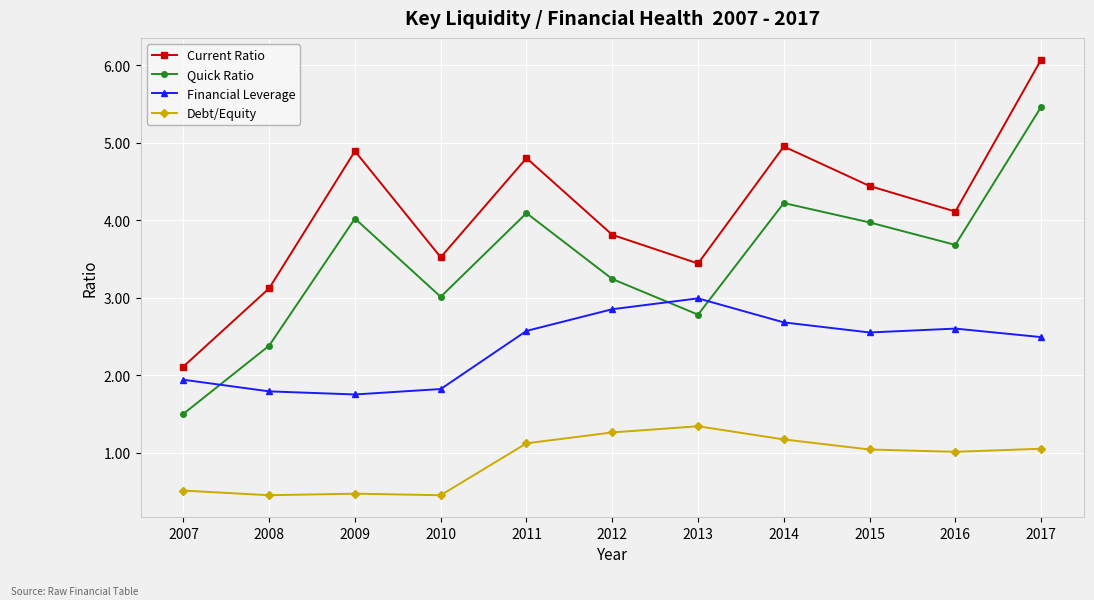

How many categories are shown in the chart?

11